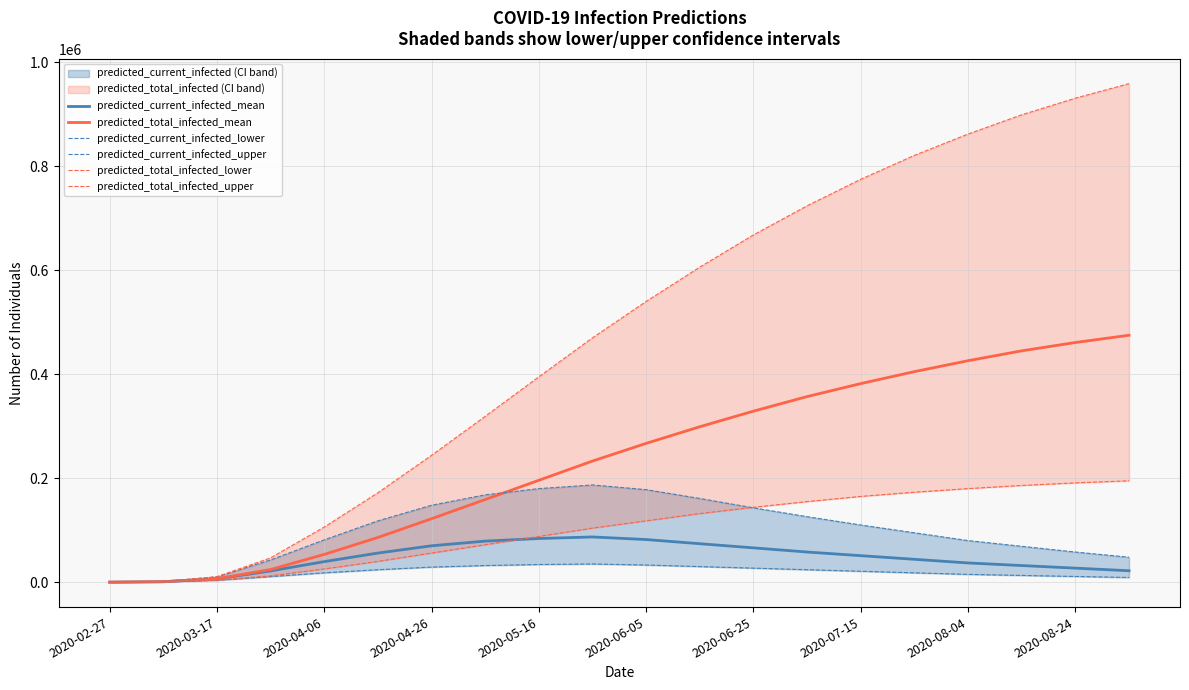

The value of predicted_total_infected_mean at 2020-08-24 is 461000. True or false?

True